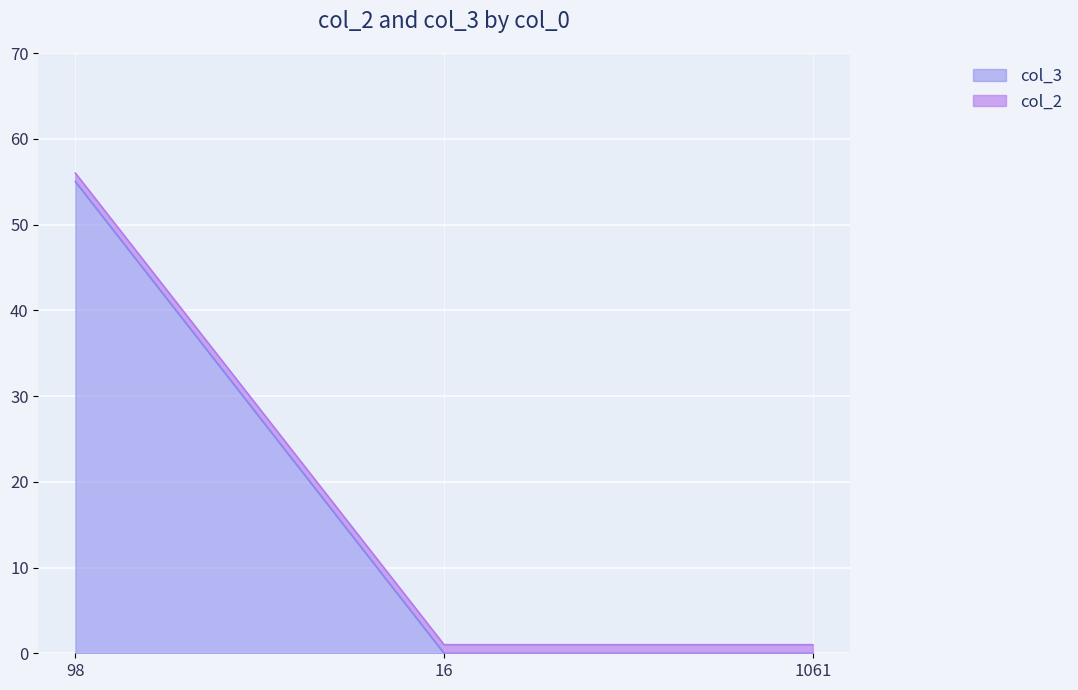

Is it true that the value at 16 is 0?

True